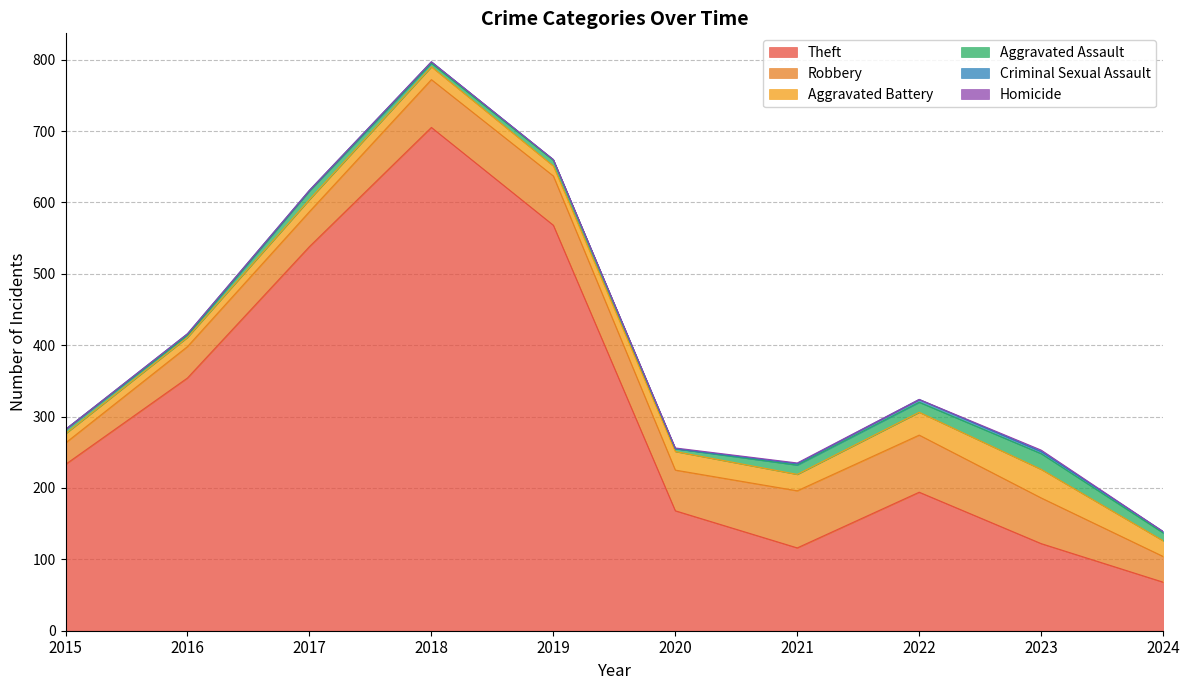

Reading left to right, extract all data points from this chart.

Theft: 233	354	538	705	568	168	116	194	122	68
Robbery: 30	44	49	67	69	57	80	80	64	36
Aggravated Battery: 13	13	17	18	14	26	23	32	40	22
Aggravated Assault: 6	3	12	5	8	4	13	14	22	11
Criminal Sexual Assault: 0	2	1	2	1	0	2	4	3	2
Homicide: 0	0	0	0	0	1	1	0	2	0